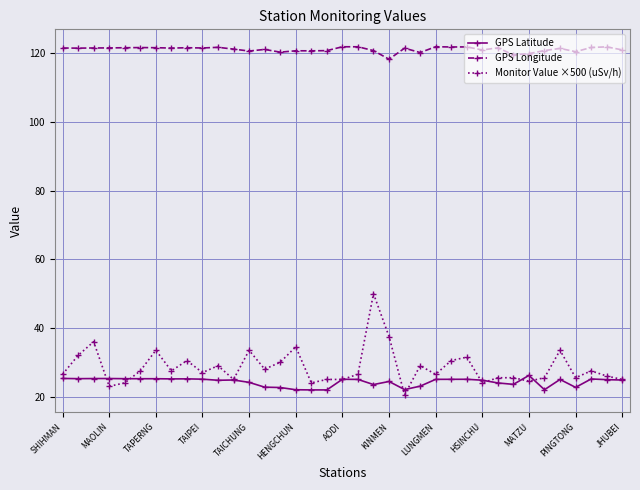

What is the smallest value displayed?

20.5